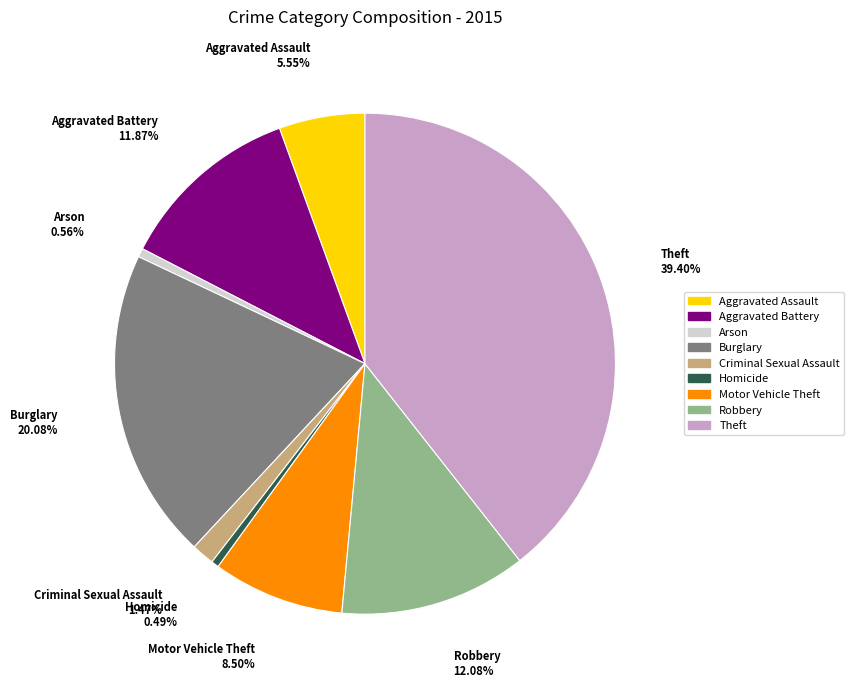

The Robbery slice represents 12% of the pie. True or false?

True